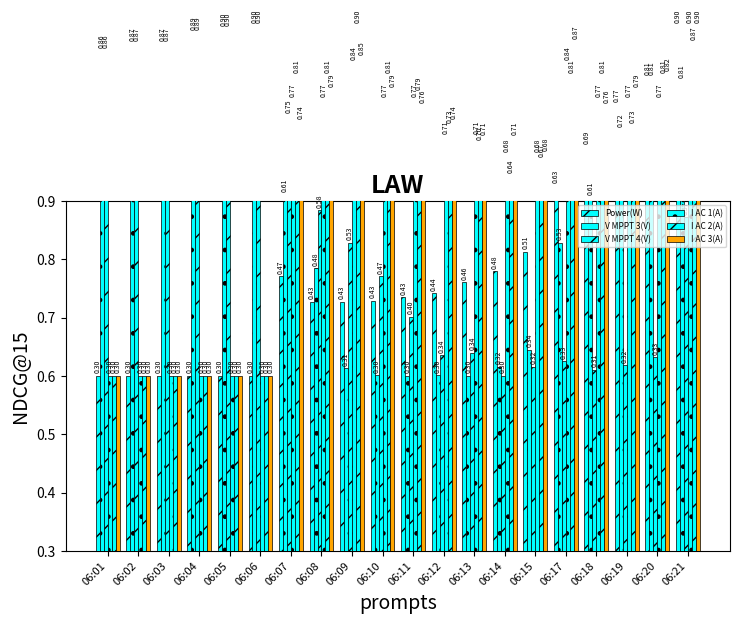

Which series has the widest spread of values?

Power(W)